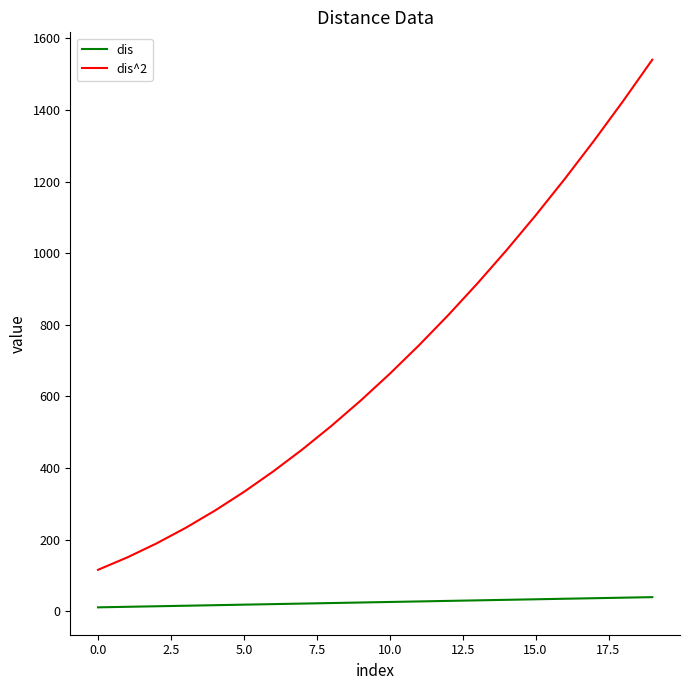

What is the maximum value for dis^2?

1540.6